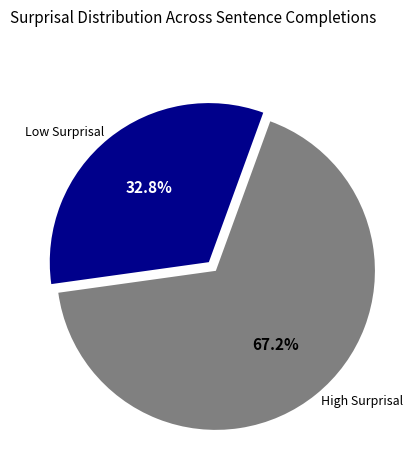

Is there a majority slice in this chart?

Yes